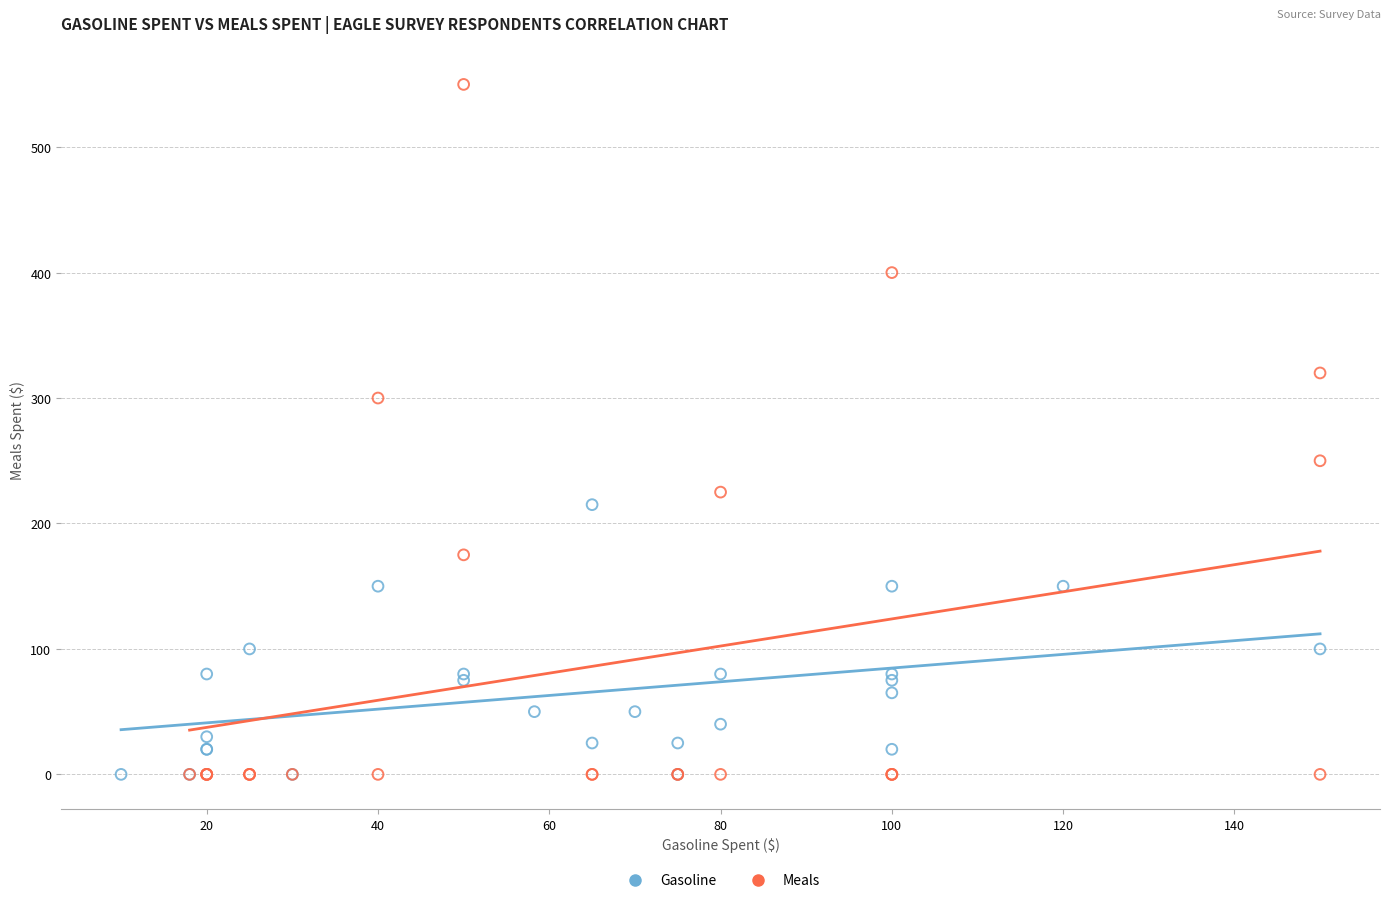

Which series contains the highest Y value?

Meals